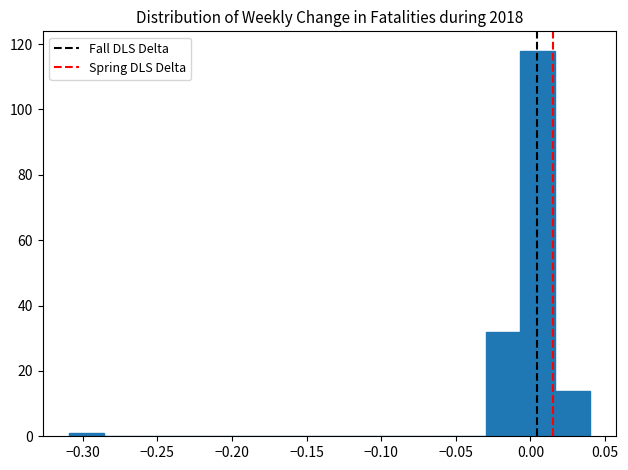

How tall is the bar that spans 0.015 to 0.040 on the x-axis? Neither the bar edges nor the heights are printed on the chart, so give them approximately, as read against the axes.

14